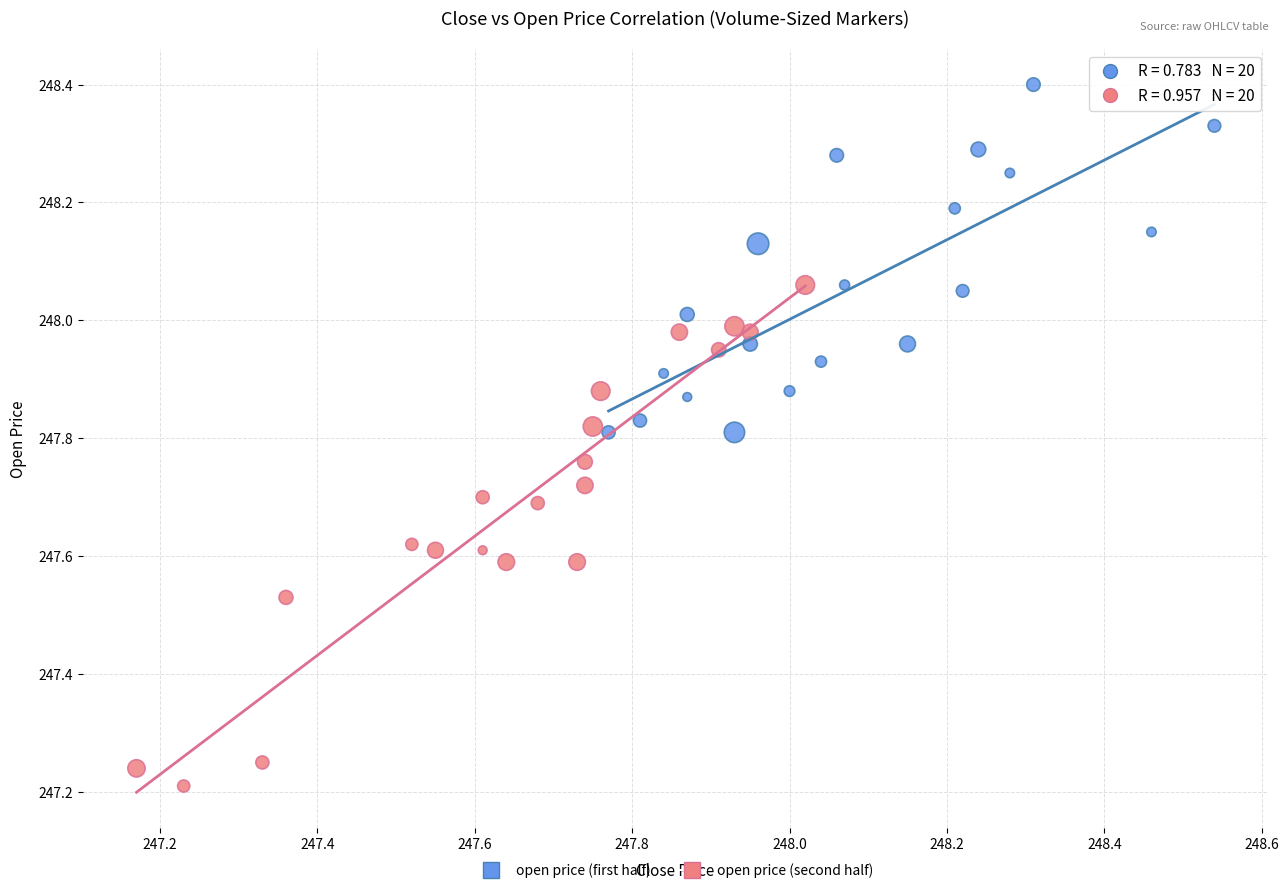

Which series has the largest Y range (max minus min)?

open price (second half)